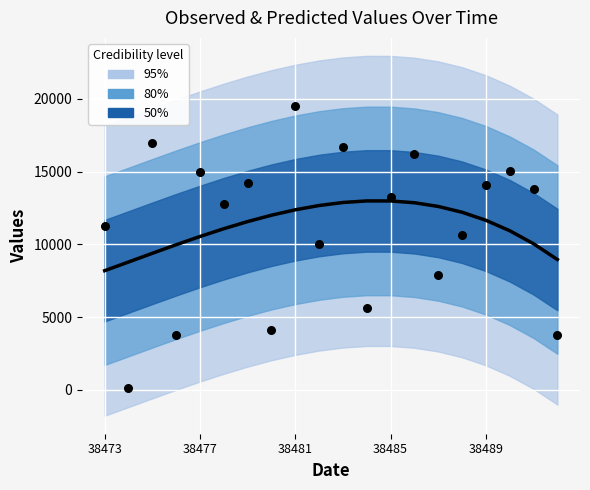

Which series reaches the maximum Y coordinate?

Observed